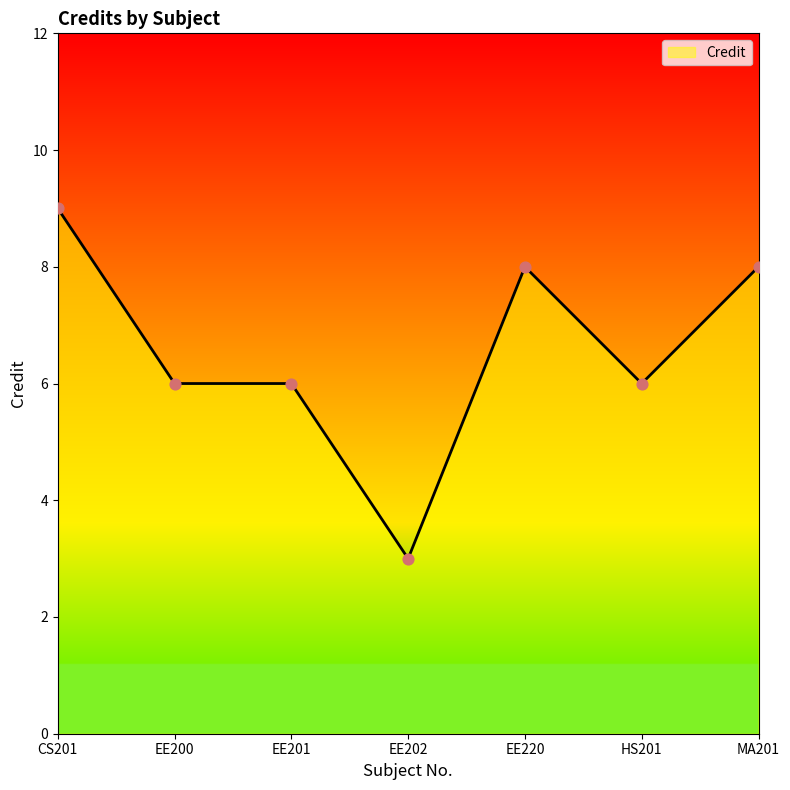

Approximately how many times larger is the value at CS201 compared to MA201?

1.1